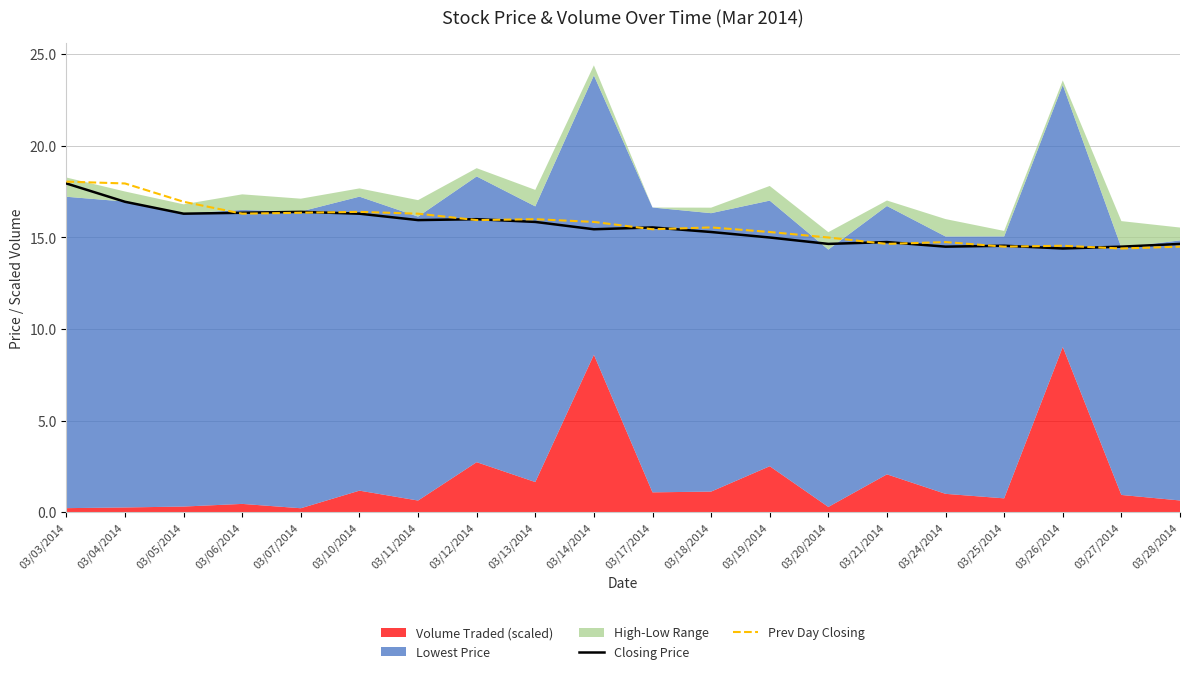

The Prev Day Closing series shows 7.5 at 03/11/2014. True or false?

False